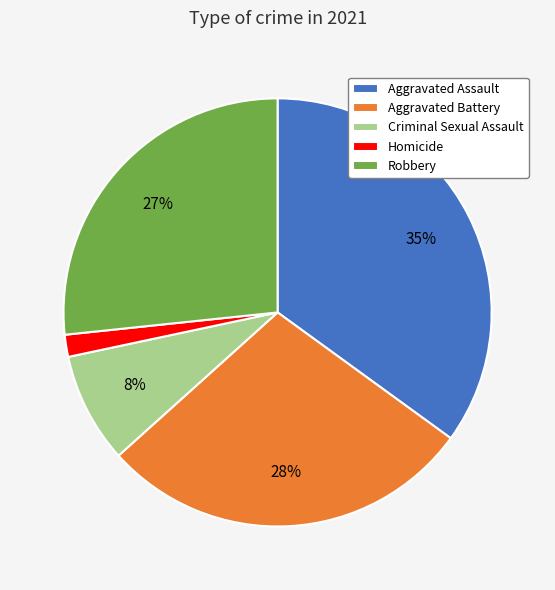

Combined, do Aggravated Battery and Criminal Sexual Assault account for over 50%?

No